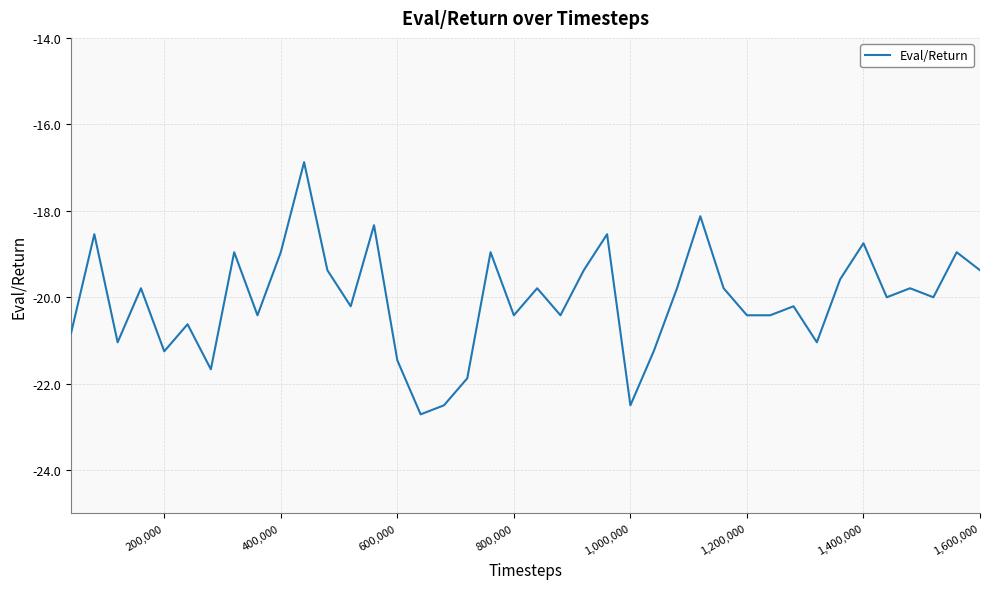

What is the minimum value shown in the chart?

-22.7